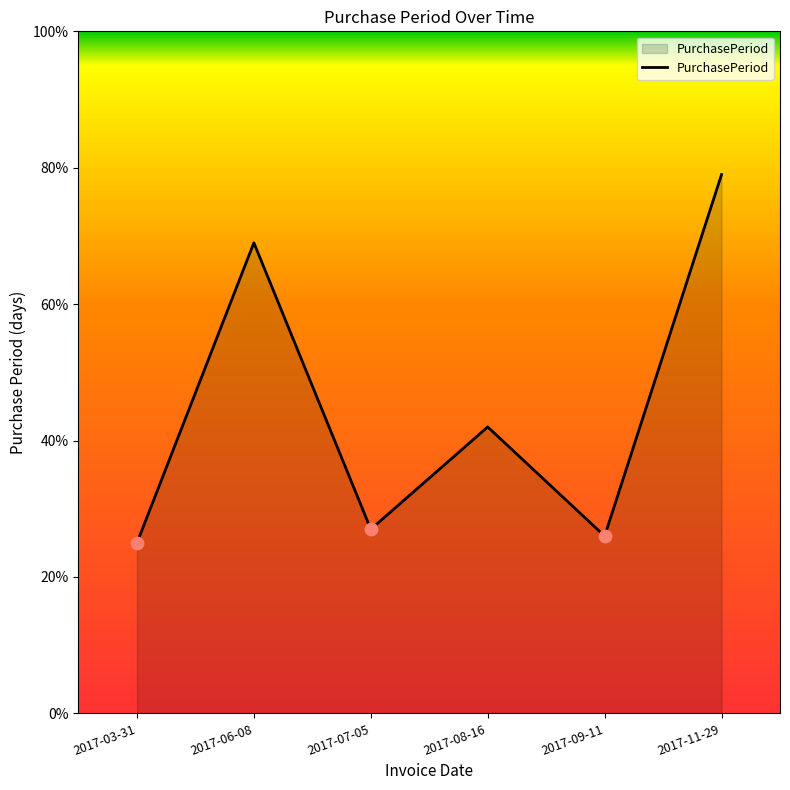

What is the change in value from 2017-03-31 to 2017-11-29?

+54